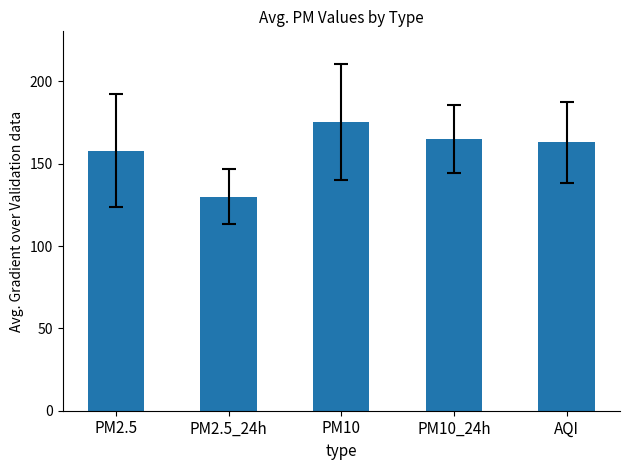

At which category does the chart reach its minimum across all series?

PM2.5_24h